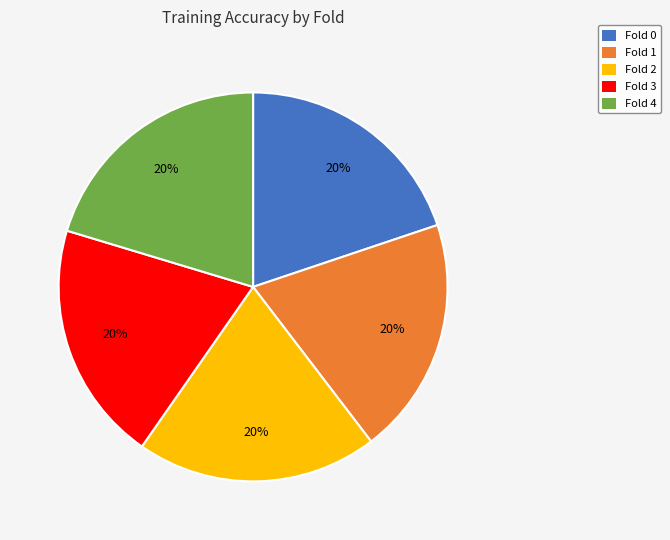

The Fold 0 slice represents 20% of the pie. True or false?

True